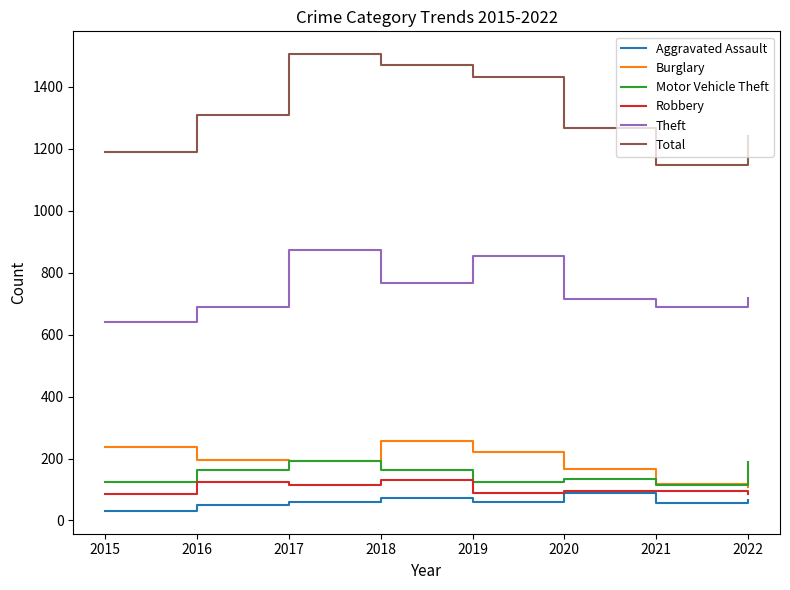

What is the difference between the highest and lowest values at 2020?

1180